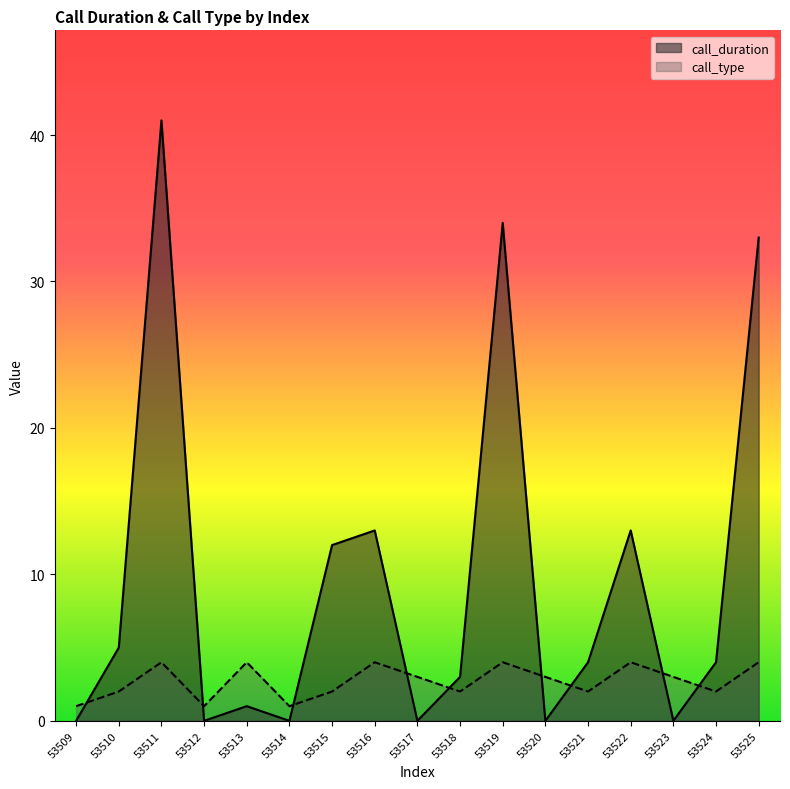

Where do call_type and call_duration first cross each other?

53509 and 53510